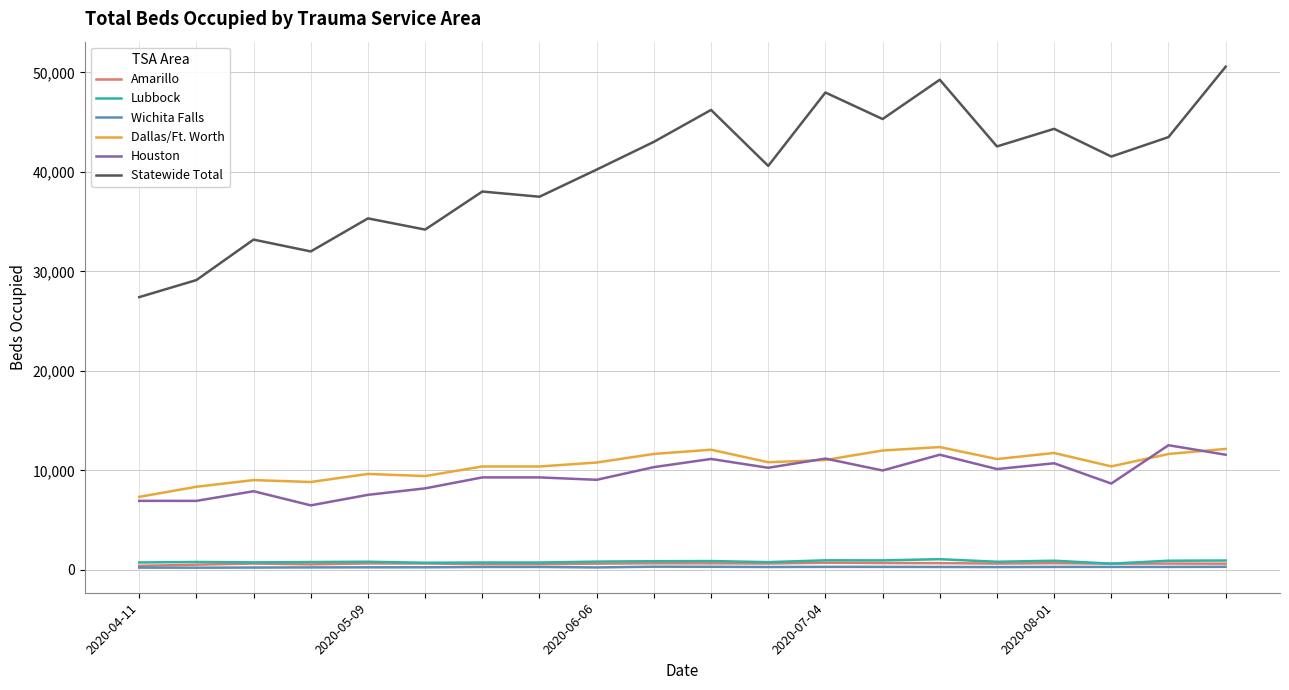

Which series has the largest total across all categories?

Statewide Total